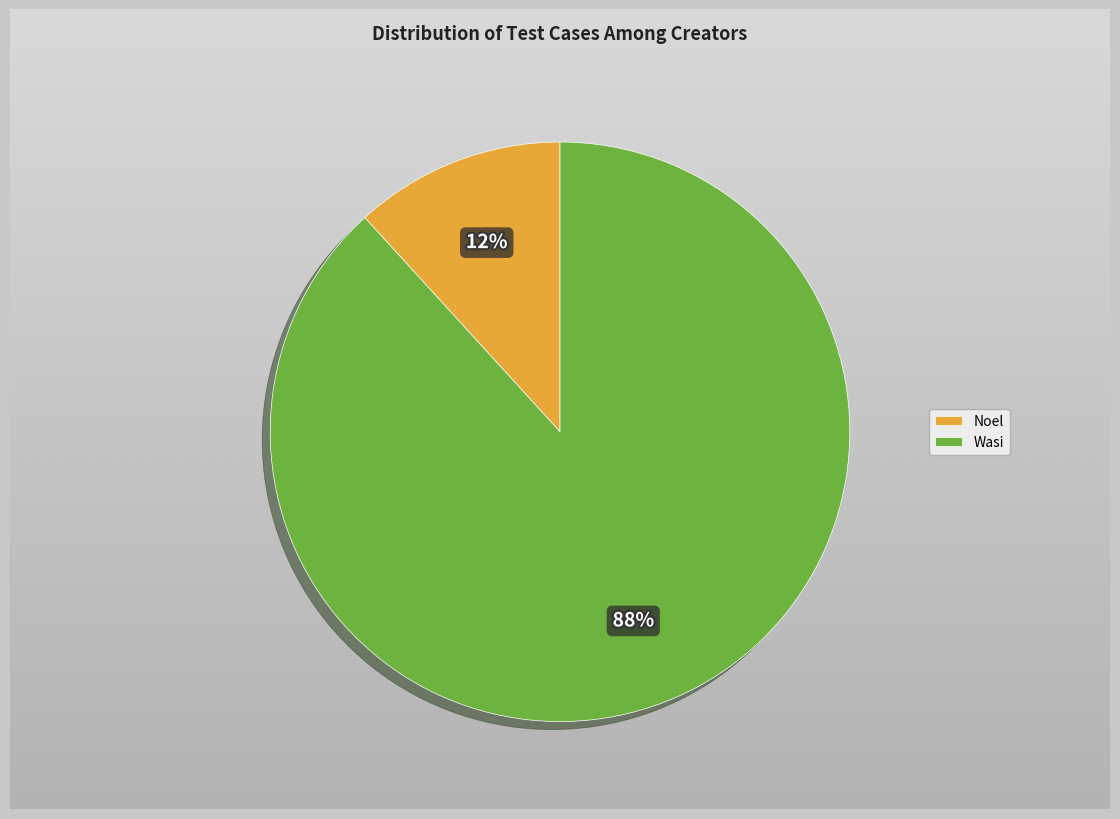

What is the ratio of the value at Noel to the value at Wasi?

0.1